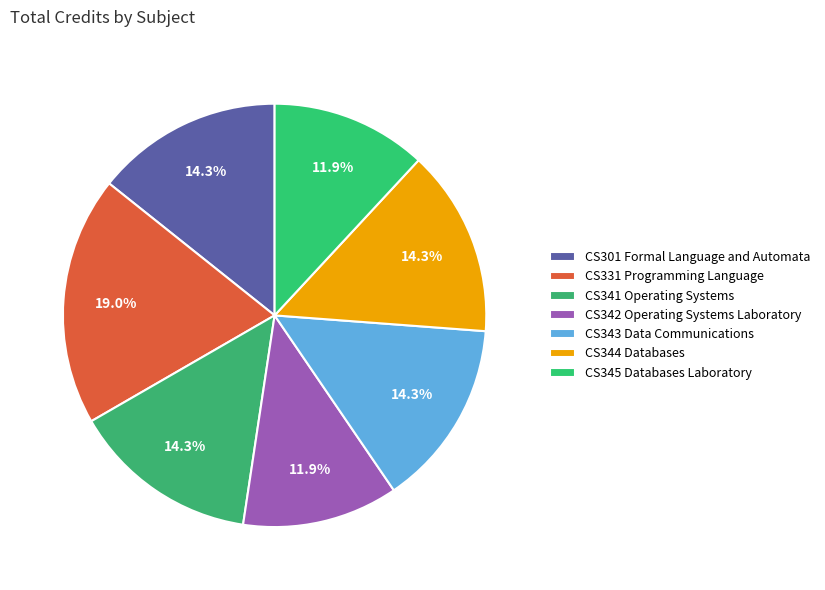

What is the ratio of the value at CS342 Operating Systems Laboratory to the value at CS341 Operating Systems?

0.8